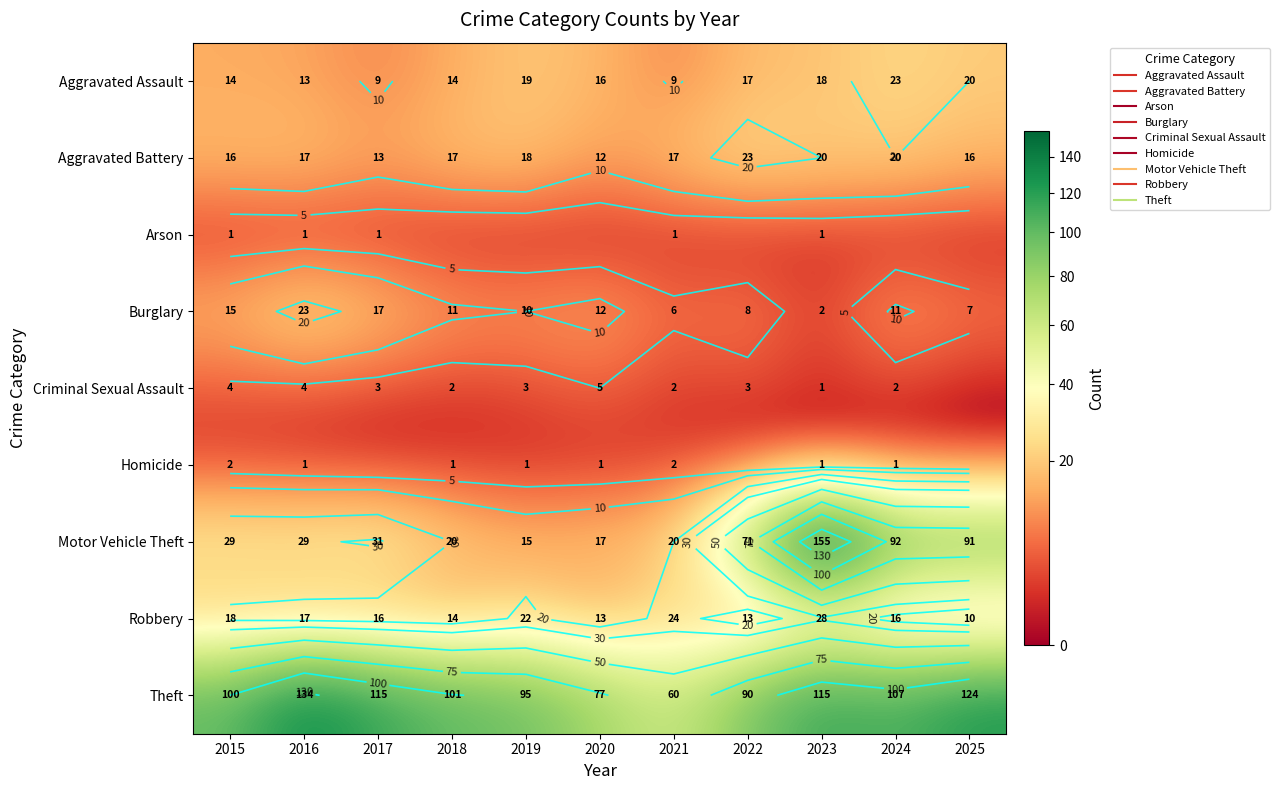

Is the value of Arson at 2016 greater than the value of Homicide at 2024?

No